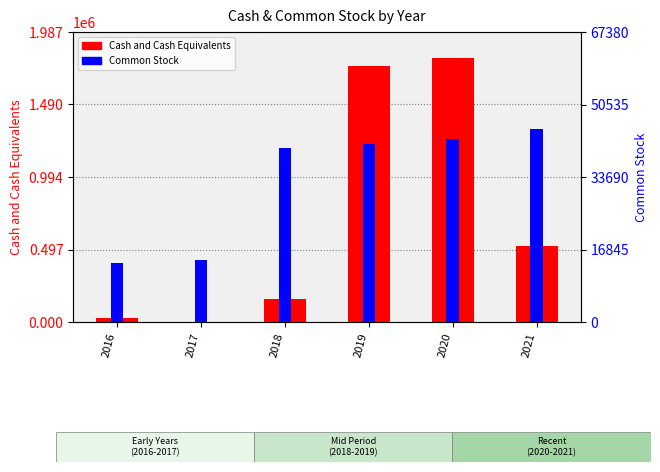

At 2016, list the series in order from largest to smallest.

Cash and Cash Equivalents, Common Stock